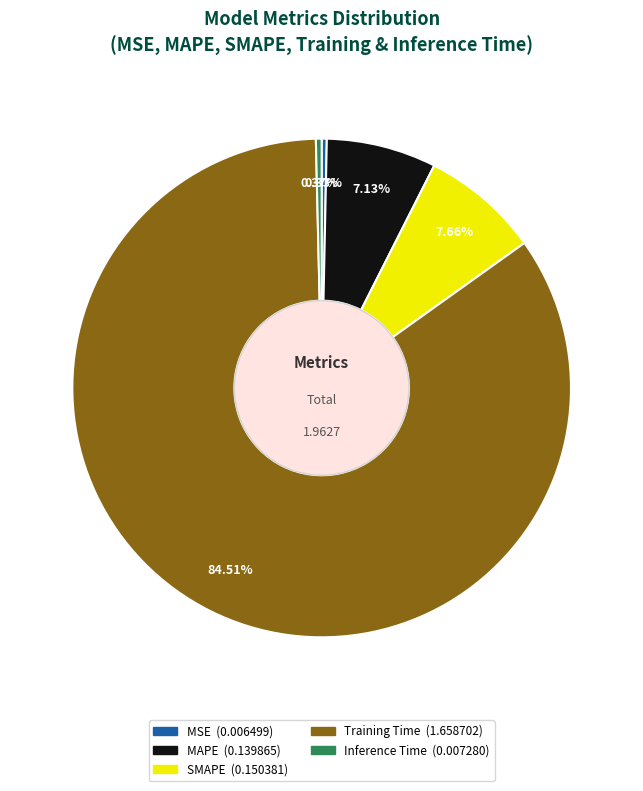

How much of the chart is everything except Training Time?

15.5%